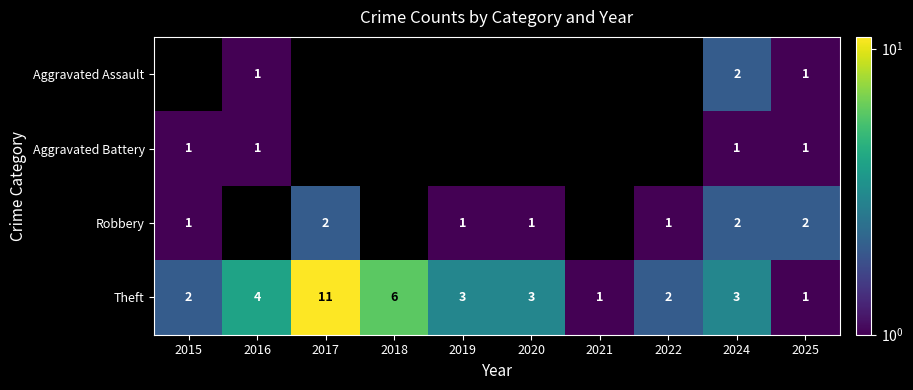

Read the Theft value at 2017.

11